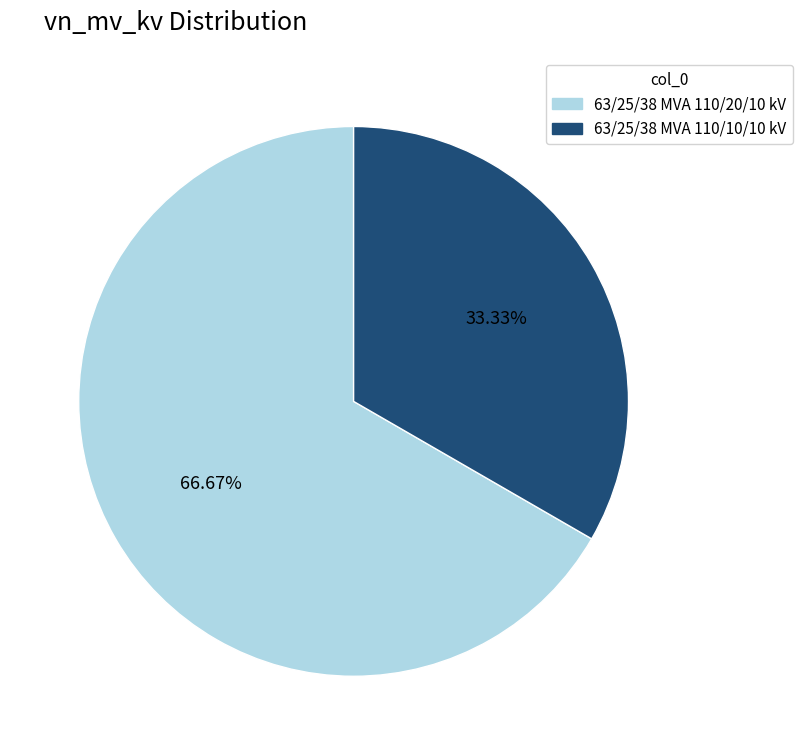

Between 63/25/38 MVA 110/10/10 kV and 63/25/38 MVA 110/20/10 kV, which is larger?

63/25/38 MVA 110/20/10 kV